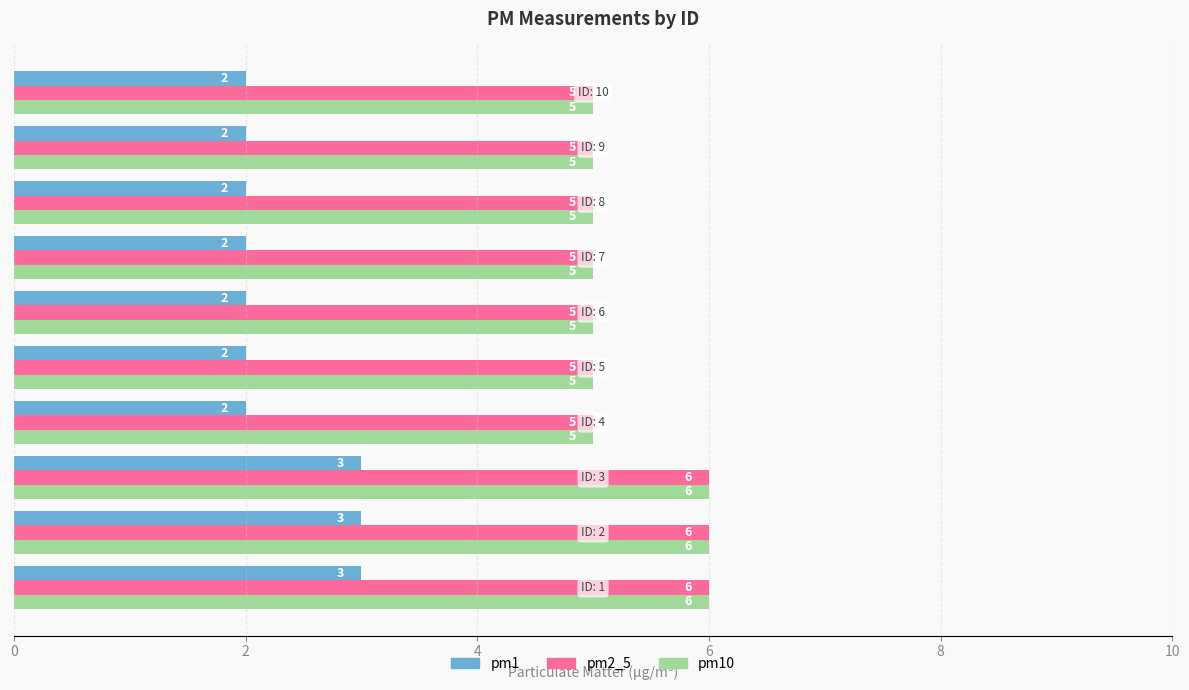

What is the greatest value displayed?

6